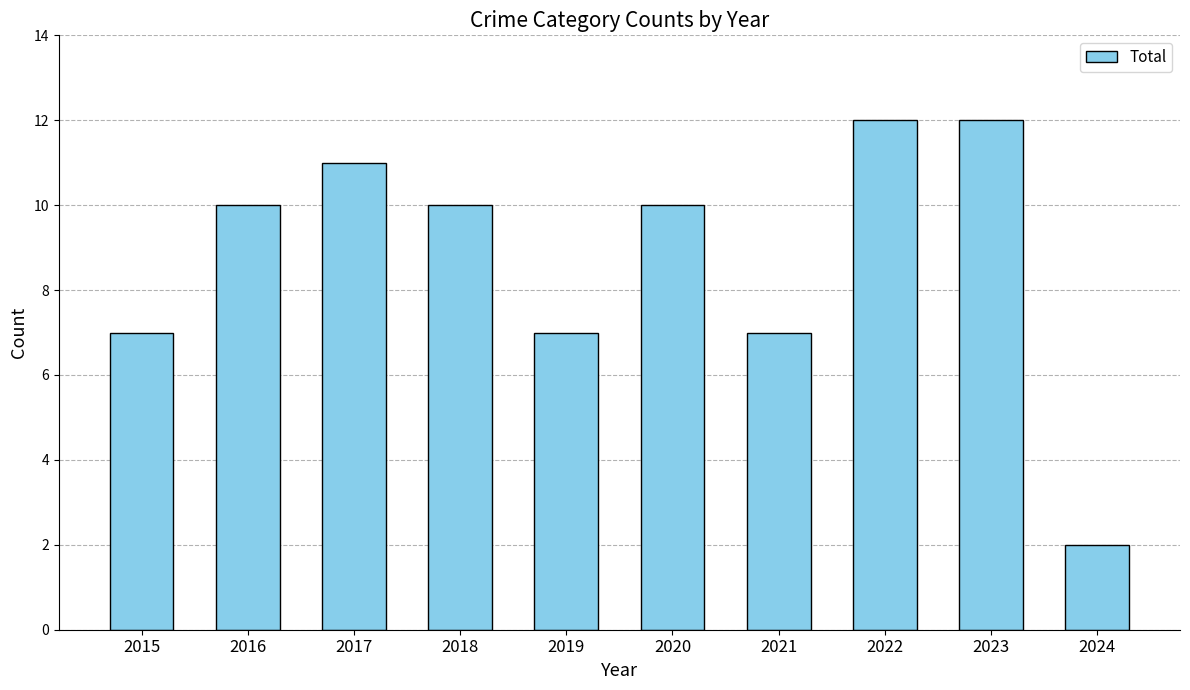

Are the bars horizontal?

No